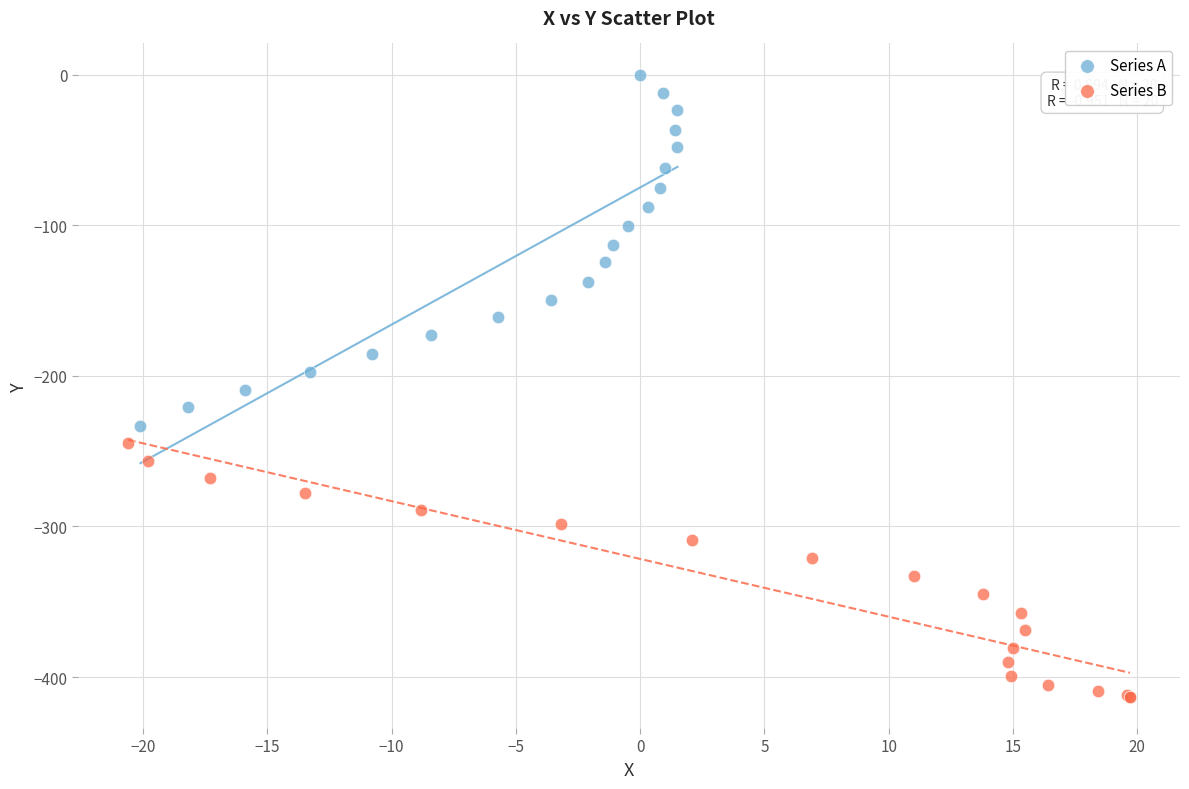

Which series contains the lowest Y value?

Series B